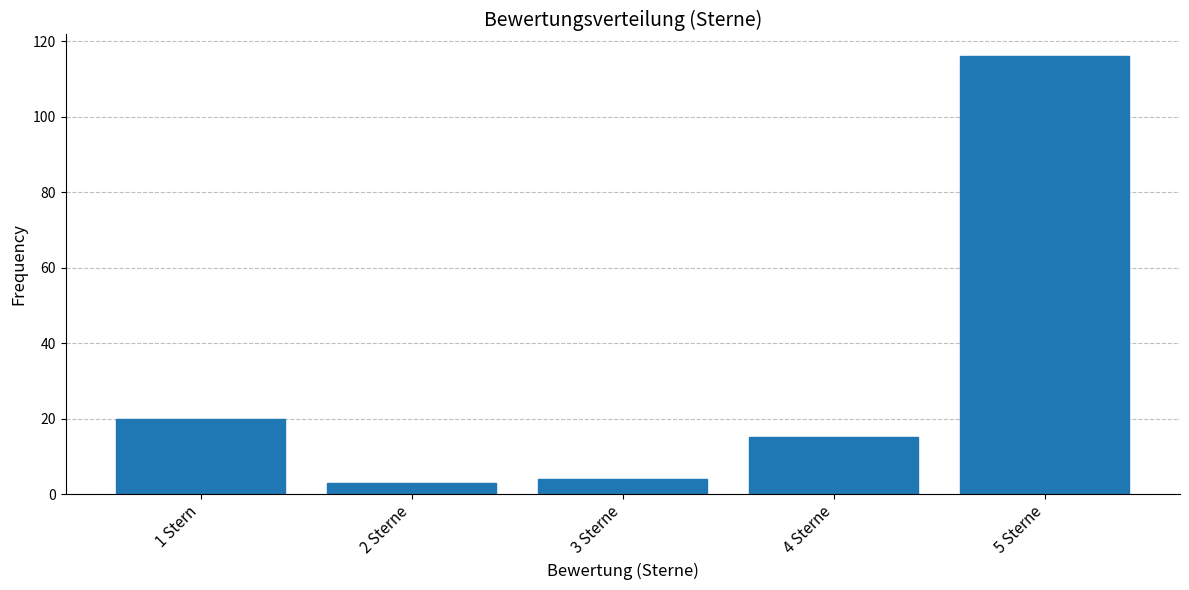

Reading left to right, what are all the values shown in this chart?

1 Stern=20	2 Sterne=3	3 Sterne=4	4 Sterne=15	5 Sterne=116